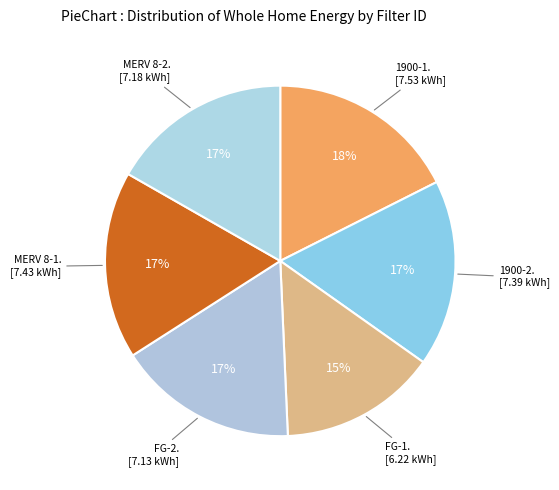

Count the number of slices in the pie.

6